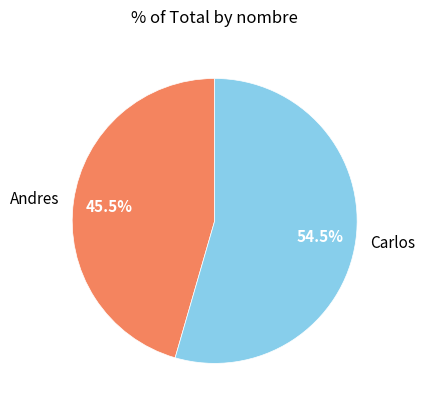

Does Andres account for over 50% of the chart?

No